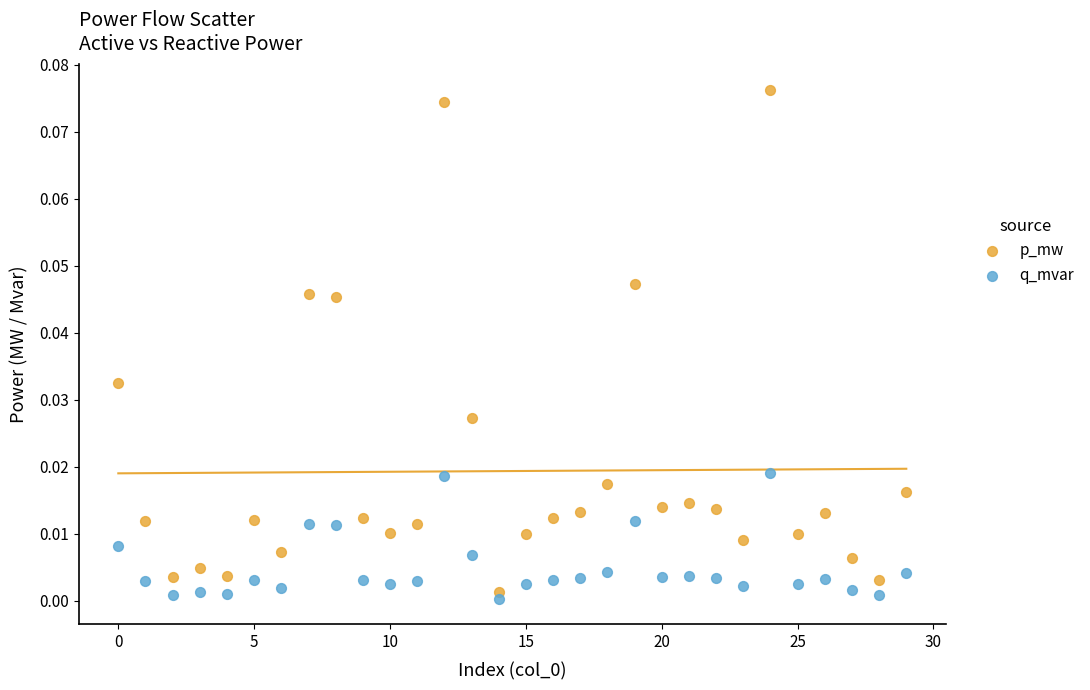

Which series has the widest spread of Y values?

p_mw